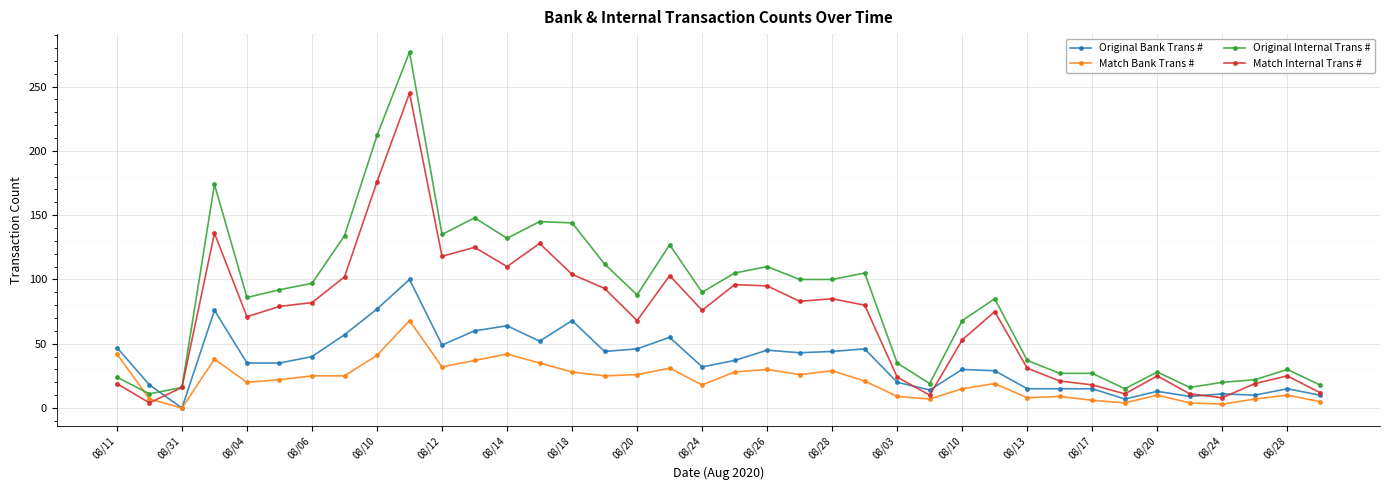

True or false: Match Internal Trans # has more than 1 points higher than both neighbors.

True